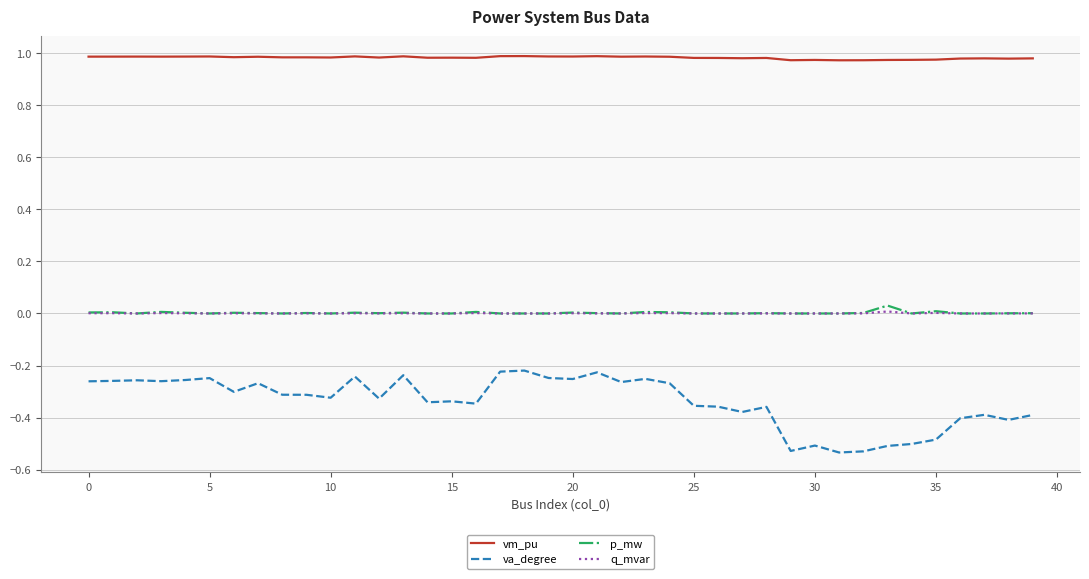

Which series has the largest total across all categories?

vm_pu